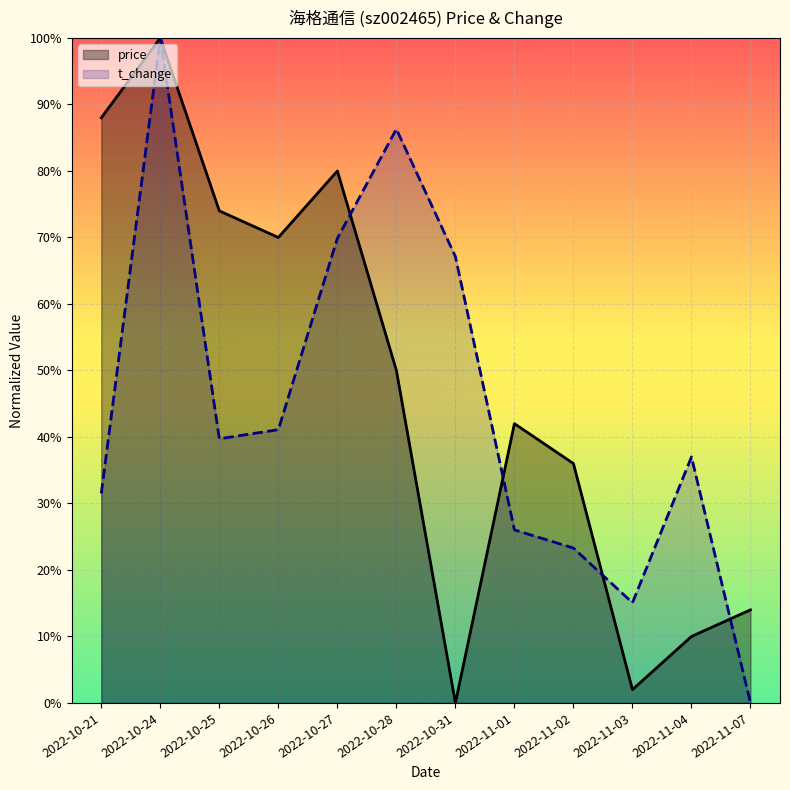

What is the difference between the maximum and minimum values in the price series?

1.0